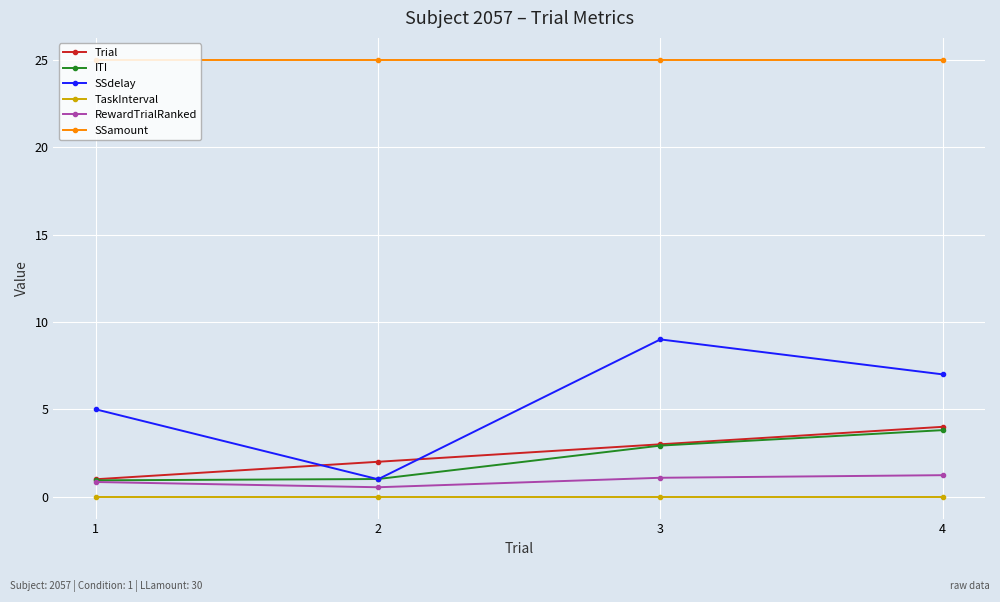

Which series has the largest total across all categories?

SSamount